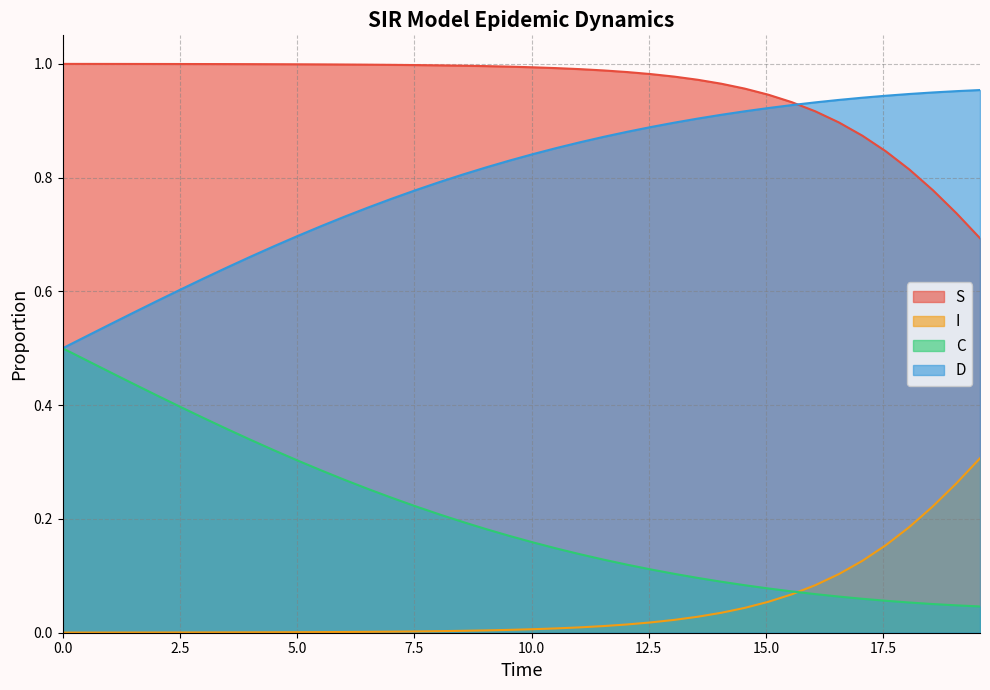

True or false: C and S cross at least once.

False